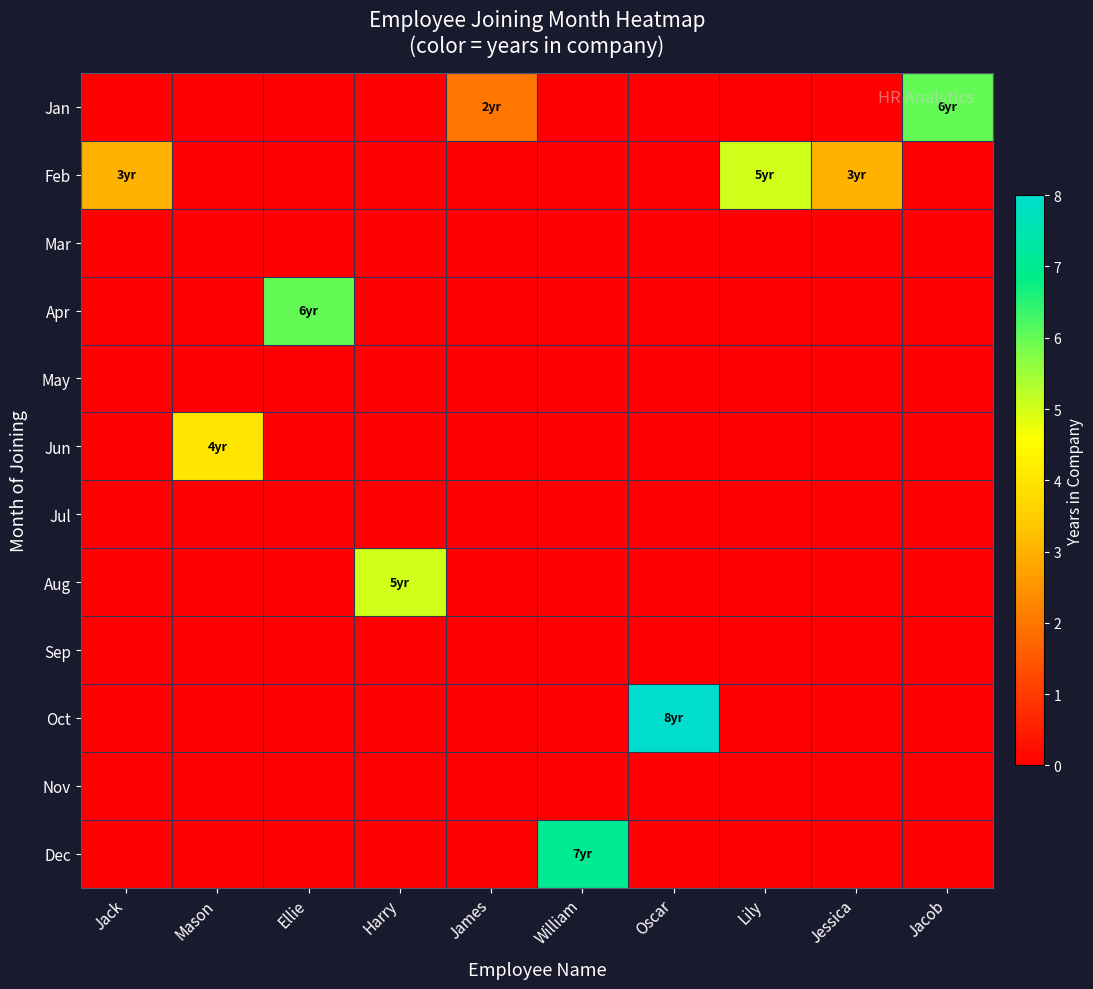

What is the spread (max minus min) of values at Harry?

5